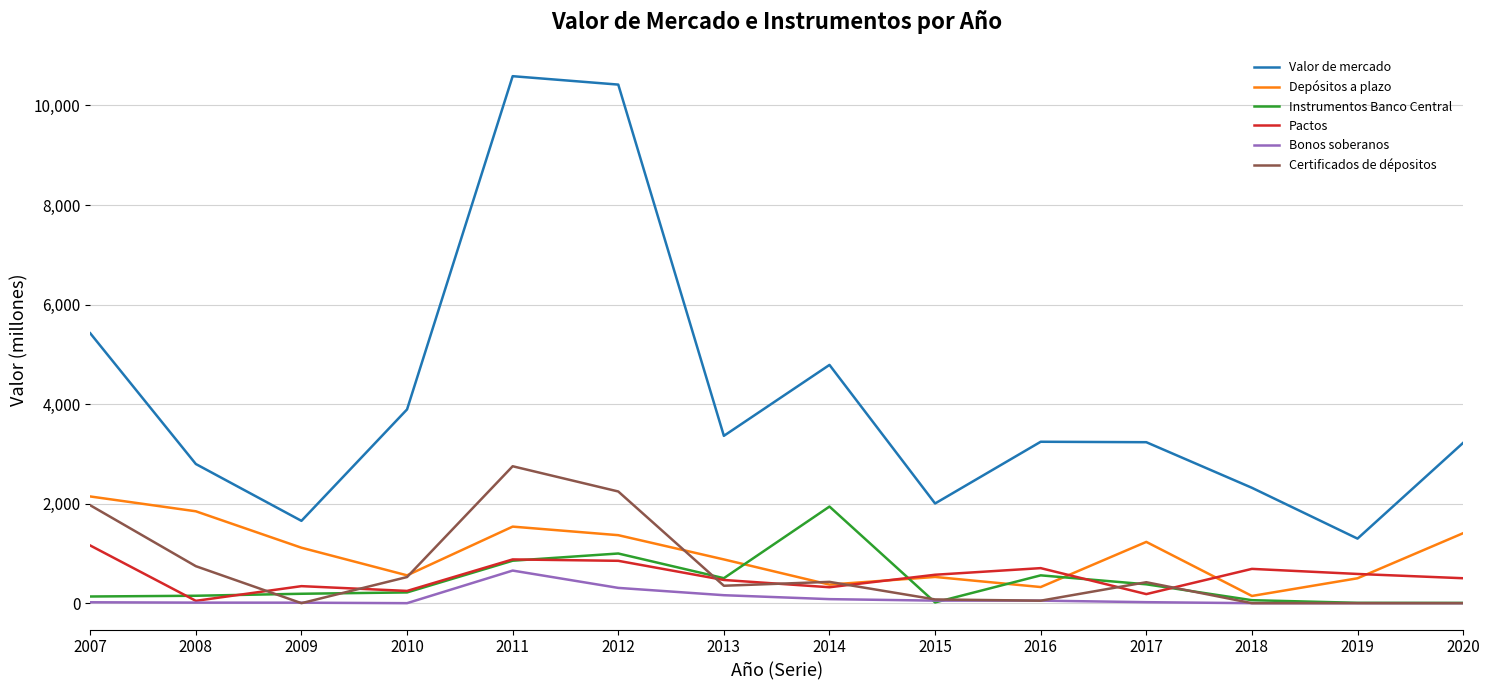

What is the difference between the maximum and minimum values in the Instrumentos Banco Central series?

1936